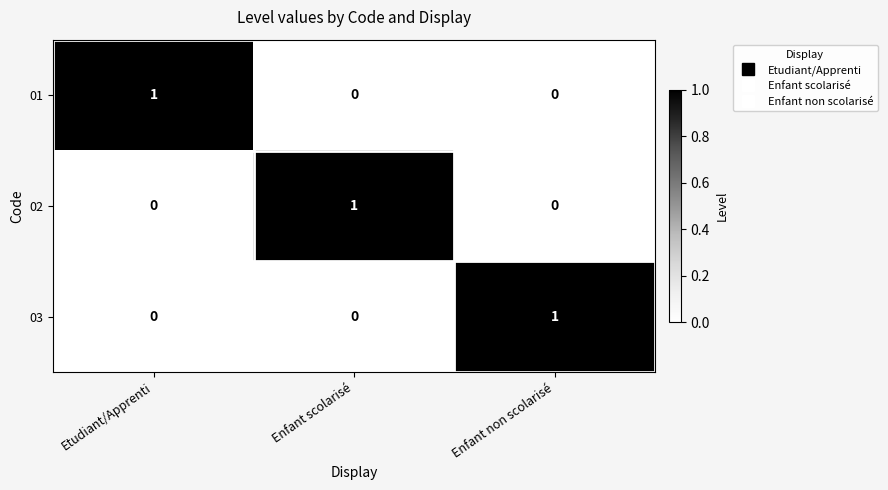

Is it true that 03 equals 0 at Enfant scolarisé?

True